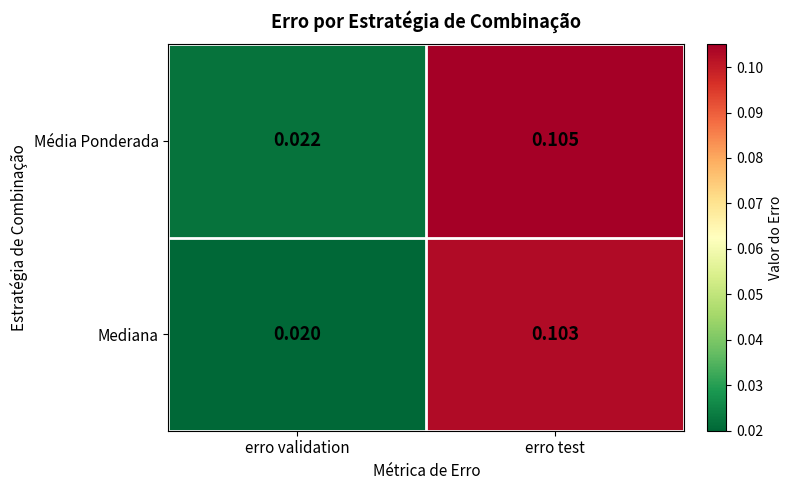

Rank the series at erro test from lowest to highest value.

Mediana, Média Ponderada